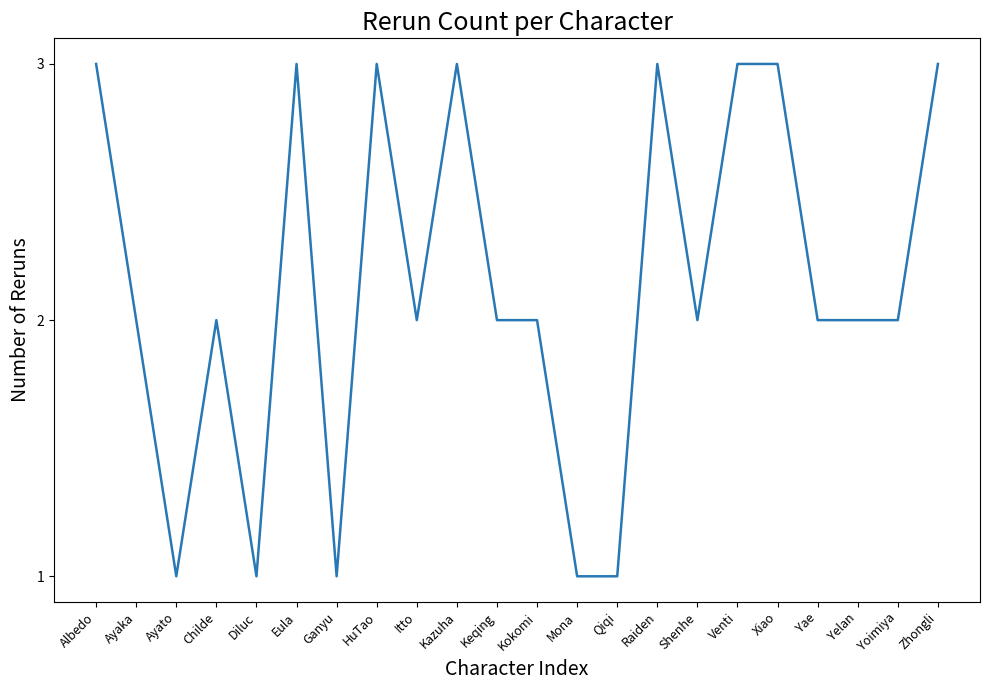

What is the smallest value displayed?

1